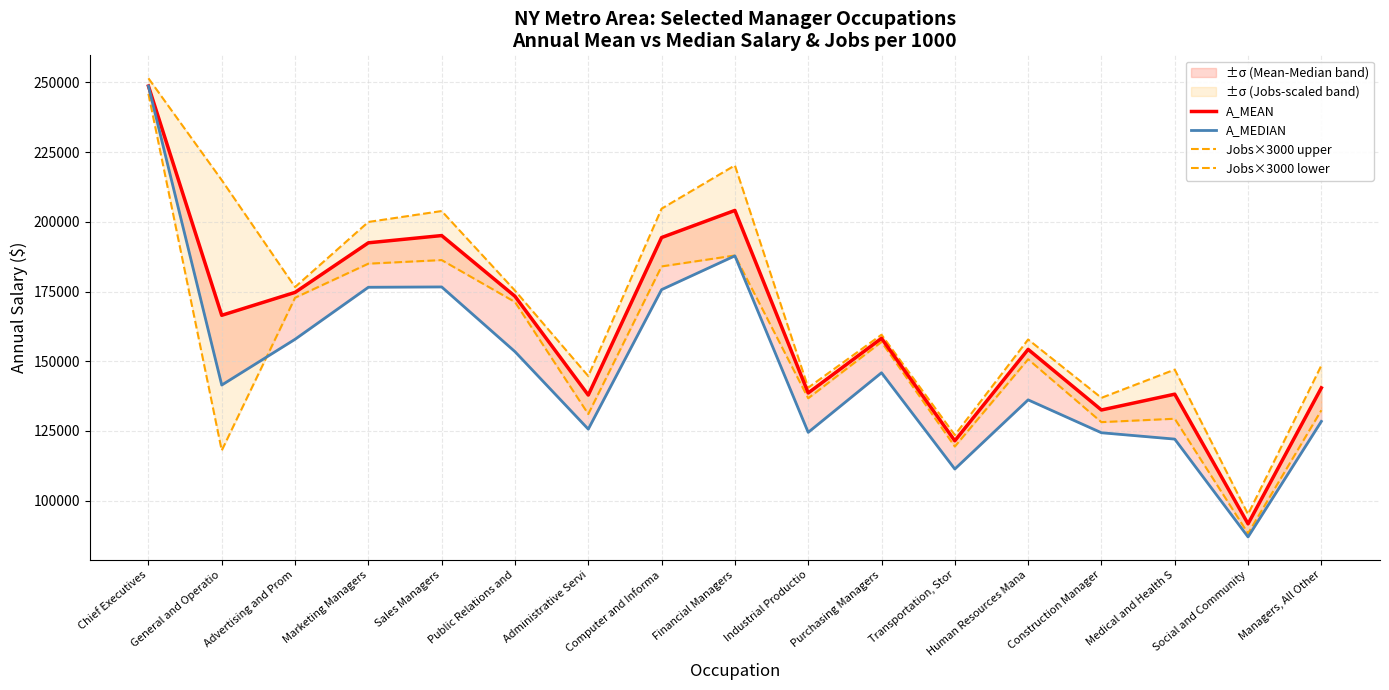

At which label does A_MEAN reach its minimum?

Social and Community